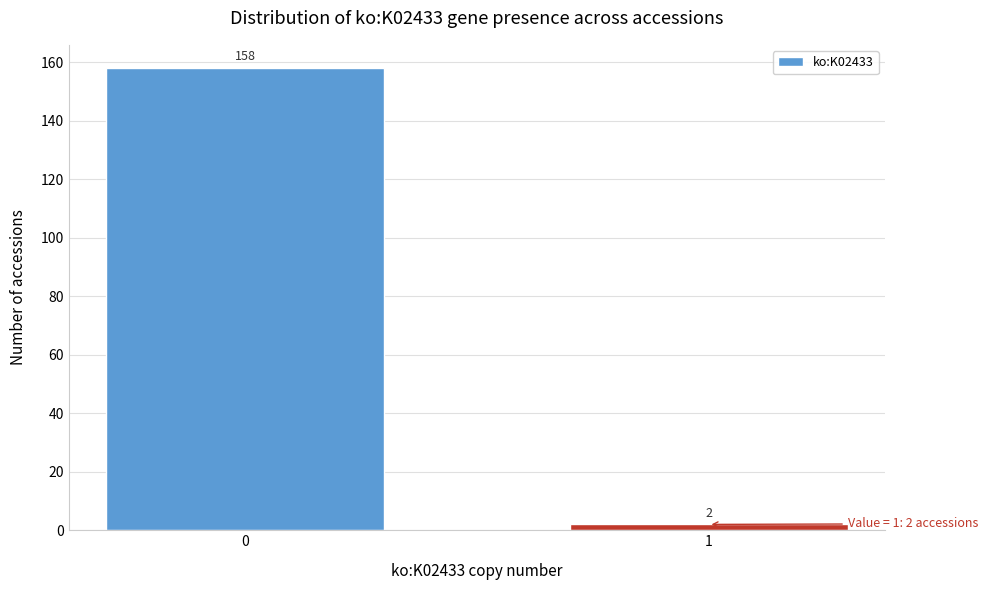

Reading left to right, extract all data points from this chart.

0=158	1=2